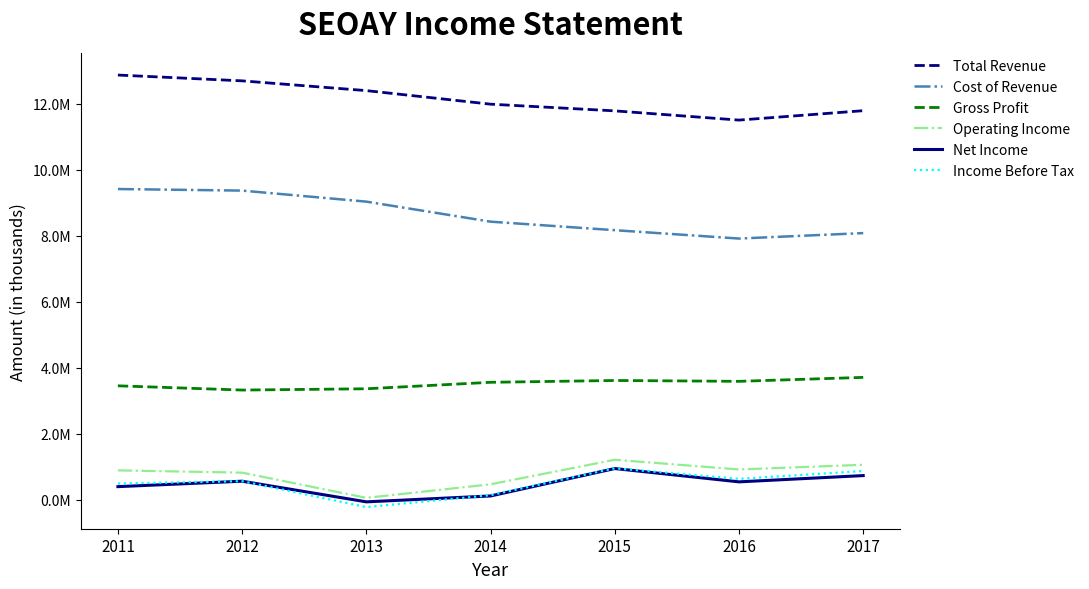

What are all the series names shown in the legend?

Total Revenue, Cost of Revenue, Gross Profit, Operating Income, Net Income, Income Before Tax